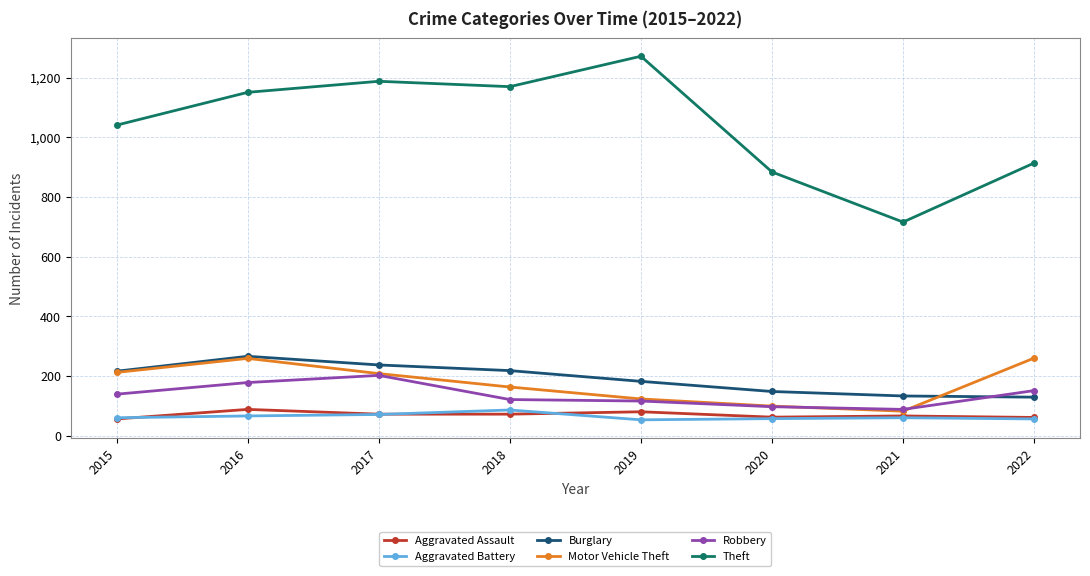

Which series changed the most between 2015 and 2020?

Theft